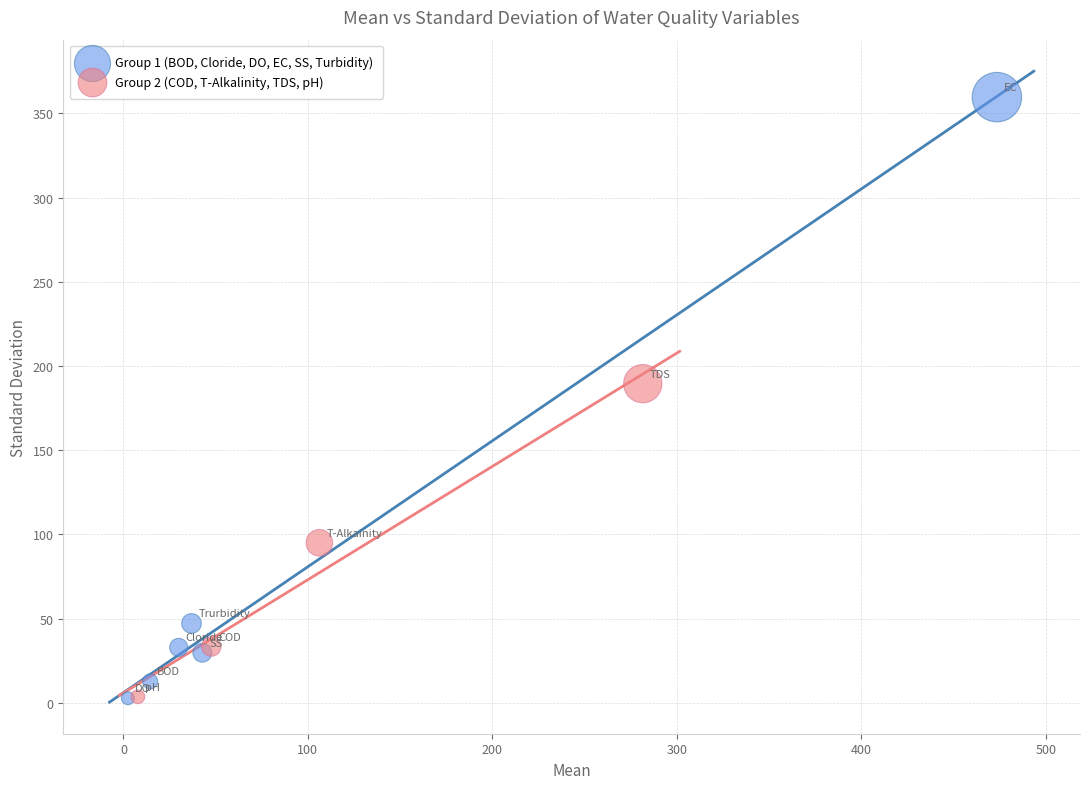

What are all the series names shown in the legend?

Group 1 (BOD, Cloride, DO, EC, SS, Turbidity), Group 2 (COD, T-Alkalinity, TDS, pH)